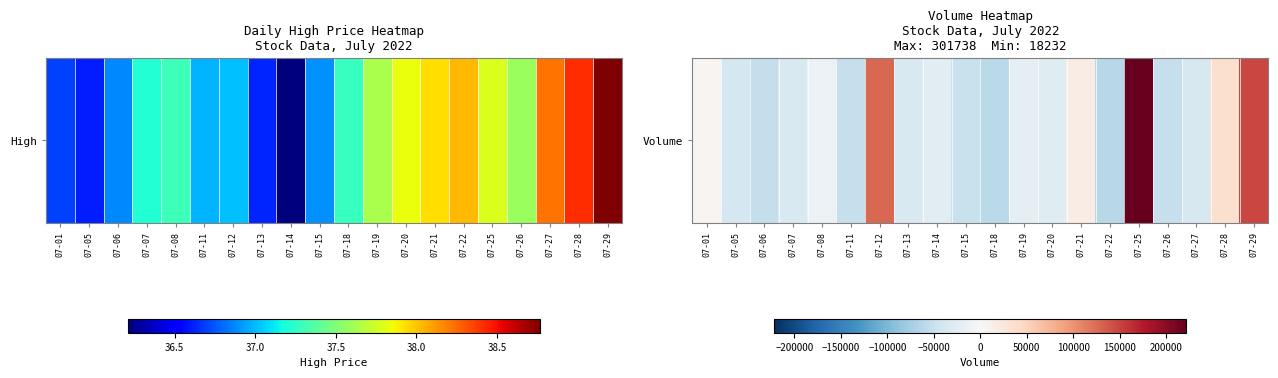

What is the difference between the values at 07-07 and 07-18?

26759.0